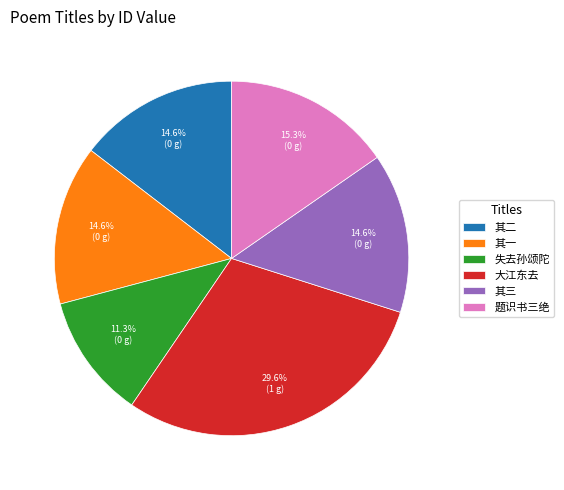

Count the number of slices in the pie.

6